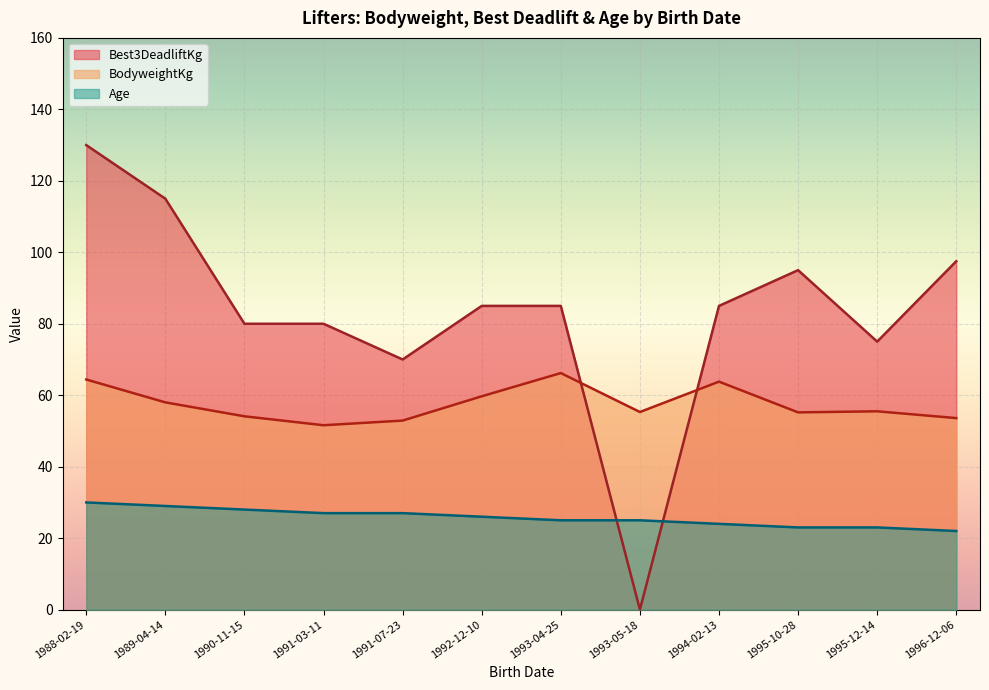

List the series in order of their overall mean, highest first.

Best3DeadliftKg, BodyweightKg, Age